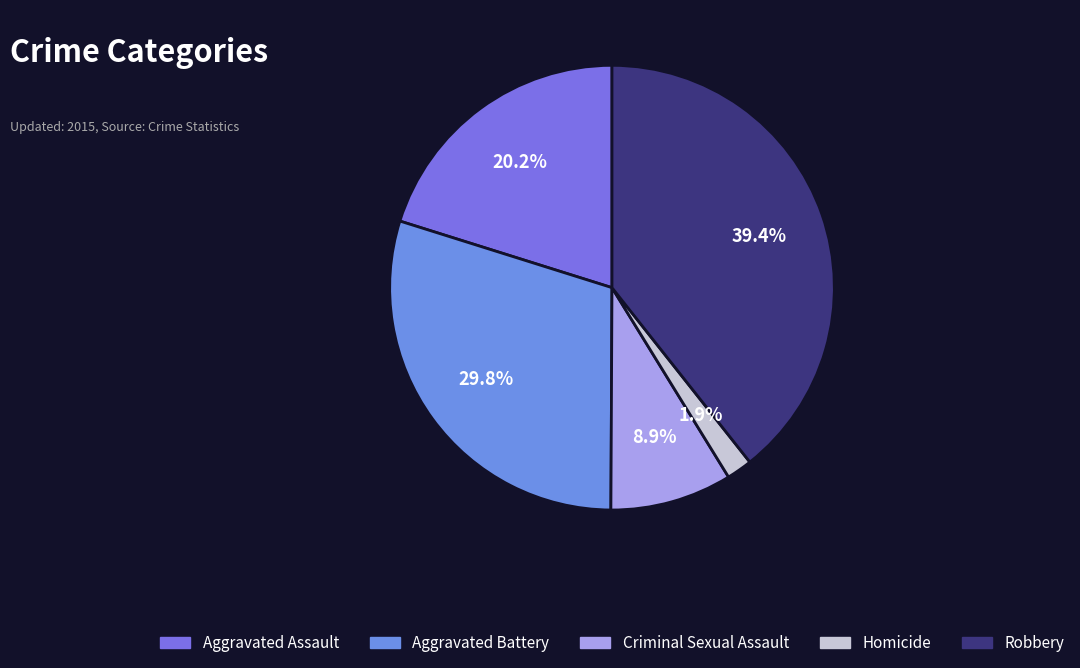

What percentage is the Criminal Sexual Assault slice, to the nearest percent?

9%